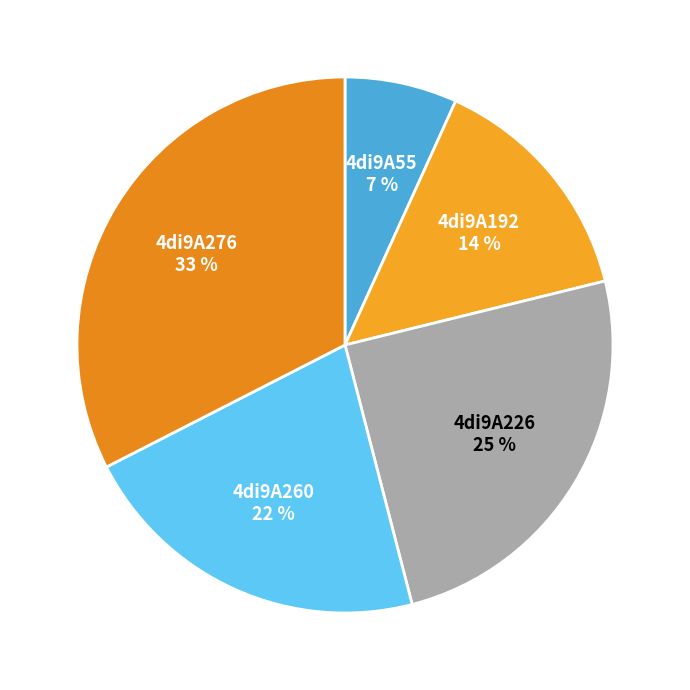

Does any single category account for the majority?

No